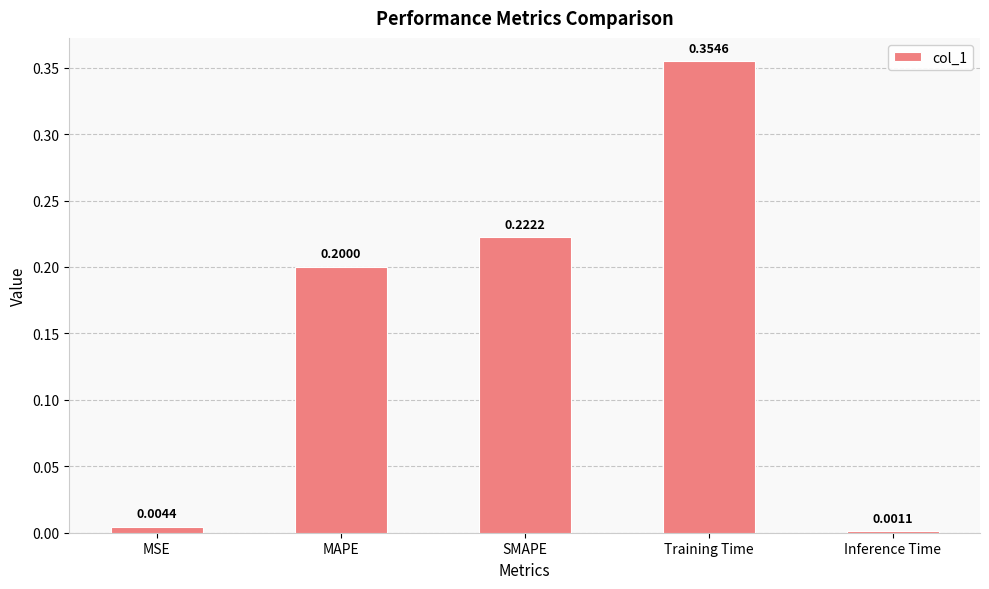

List the labels in order of value, smallest first.

Inference Time, MSE, MAPE, SMAPE, Training Time